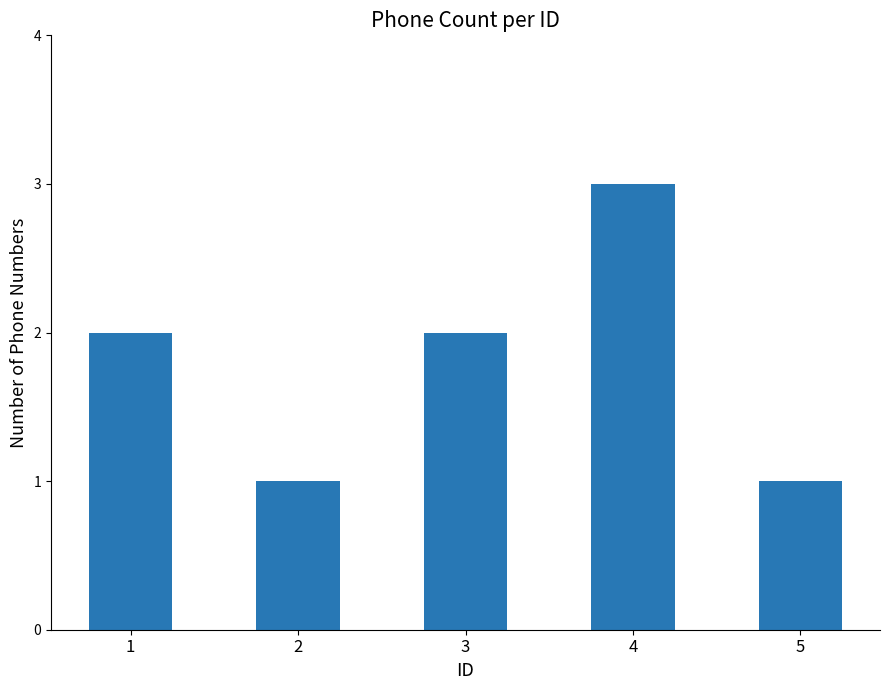

What is the smallest value displayed?

1